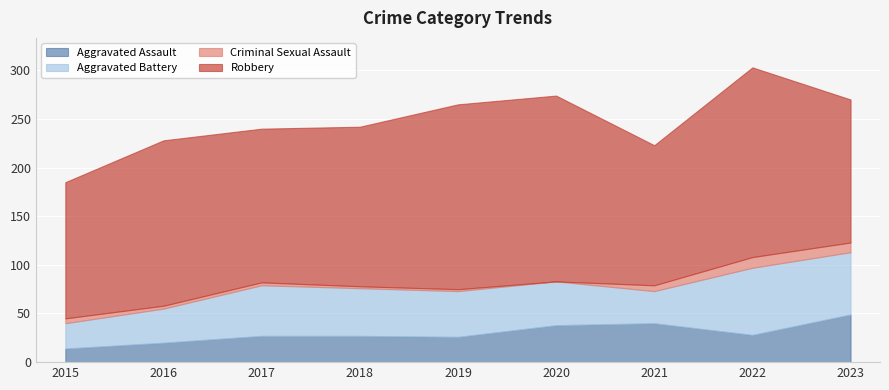

How many distinct data groups are displayed?

4